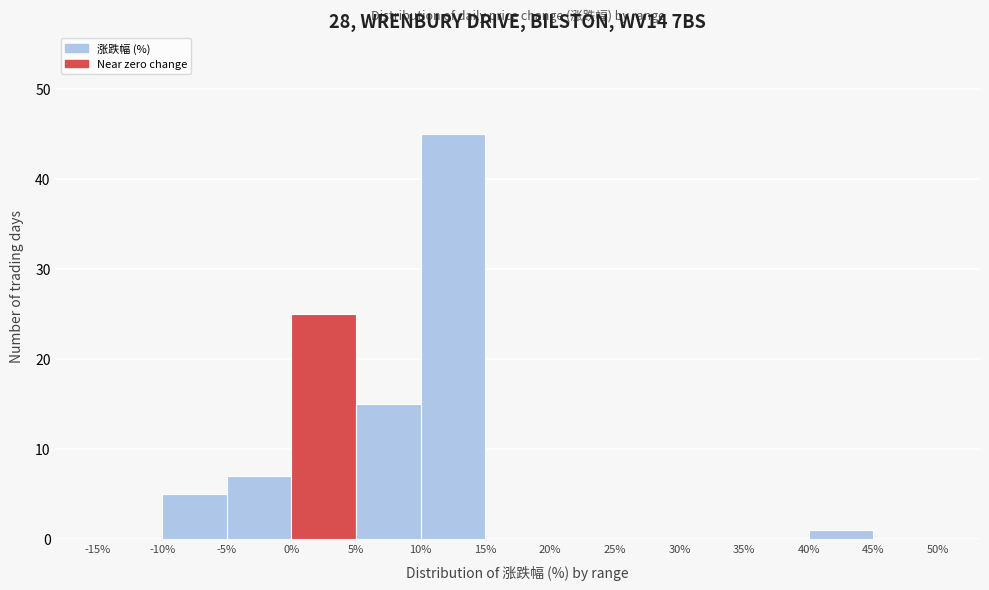

Reading left to right, transcribe this chart: for each bar, give the range it covers on the x-axis and its height. The values are not printed on the chart, so give them approximately, as read against the axis.

-15% to -10%: 0
-10% to -5%: 5
-5% to 0%: 7
0% to 5%: 25
5% to 10%: 15
10% to 15%: 45
15% to 20%: 0
20% to 25%: 0
25% to 30%: 0
30% to 35%: 0
35% to 40%: 0
40% to 45%: 1
45% to 50%: 0